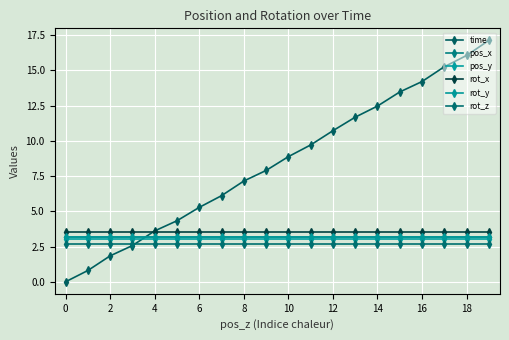

How many series are shown in this chart?

6